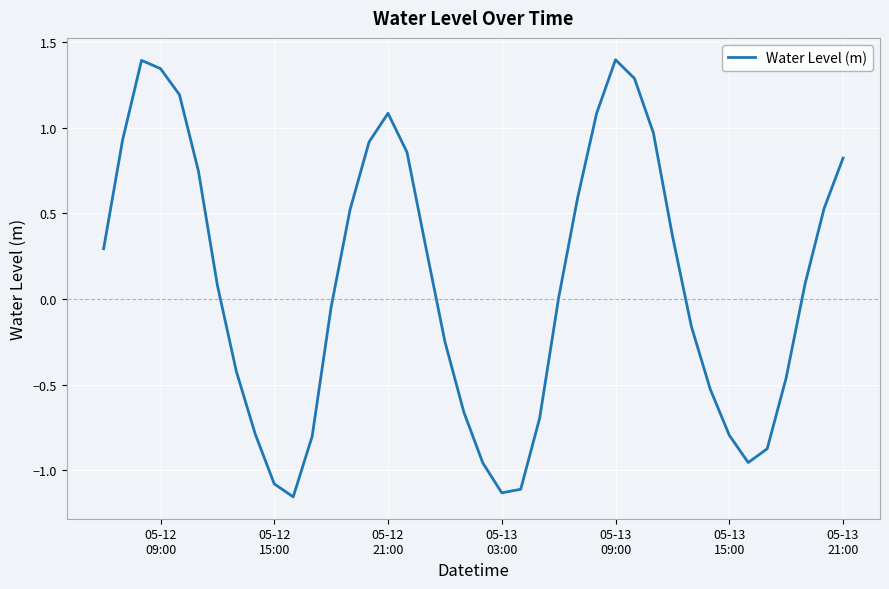

What is the difference between the maximum and minimum values?

2.6